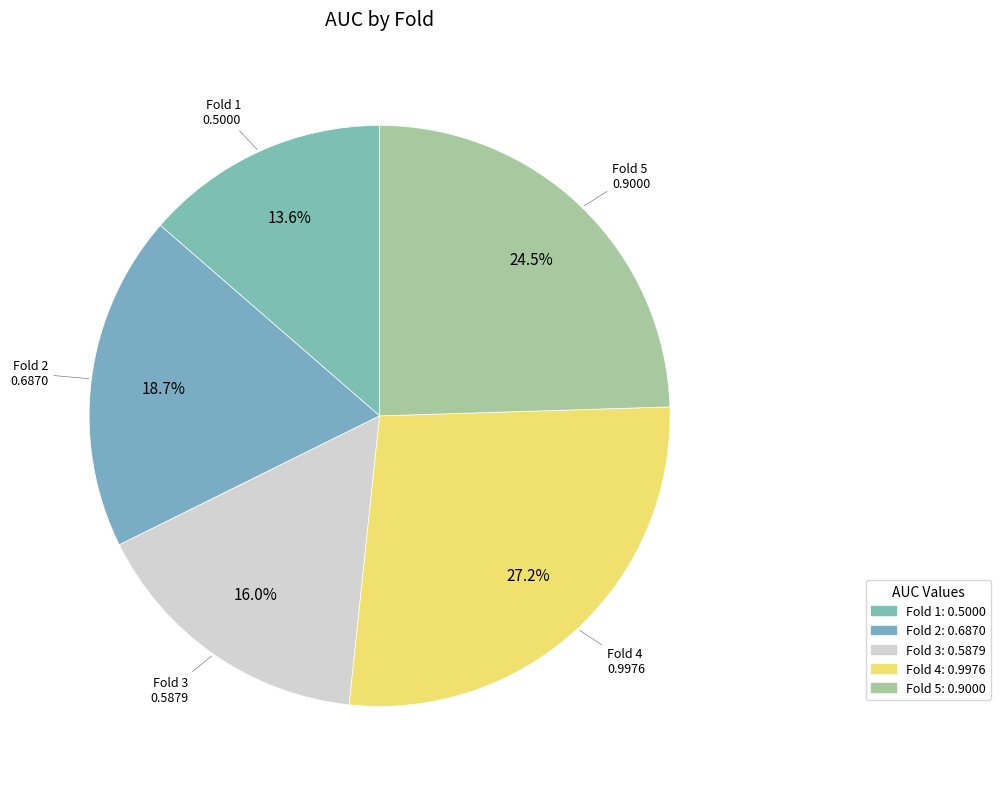

How many segments does this pie chart have?

5